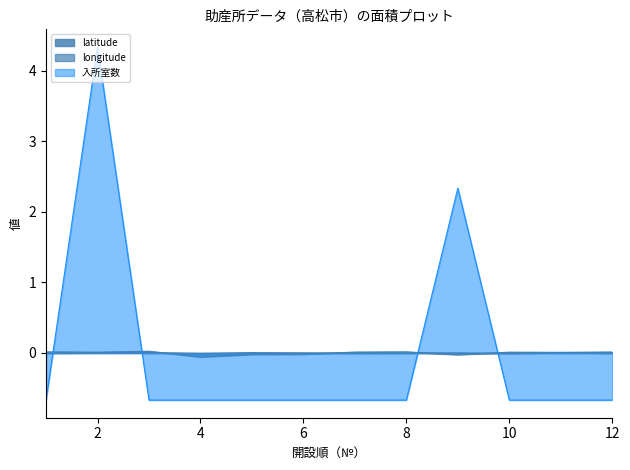

Reading right to left, list all the values displayed in this chart.

latitude: 0.0	0.0	0.0	-0.0	0.0	0.0	-0.0	-0.0	-0.1	0.0	0.0	0.0
longitude: -0.0	0.0	-0.0	-0.0	-0.0	-0.0	0.0	0.0	-0.0	0.0	0.0	-0.0
入所室数: -0.7	-0.7	-0.7	2.3	-0.7	-0.7	-0.7	-0.7	-0.7	-0.7	4.3	-0.7